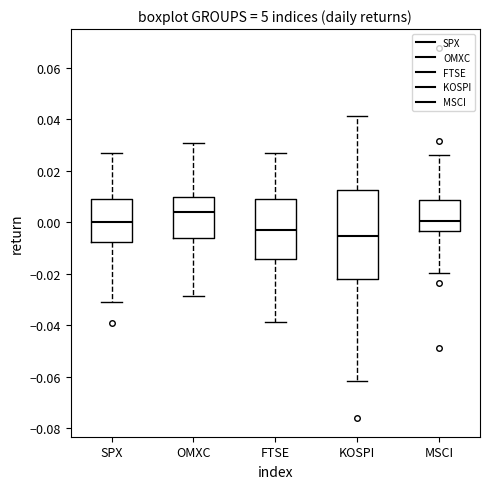

Where does the upper whisker of the box for OMXC end on the y-axis? The values are not printed on the chart, so give them approximately, as read against the axis.

0.030